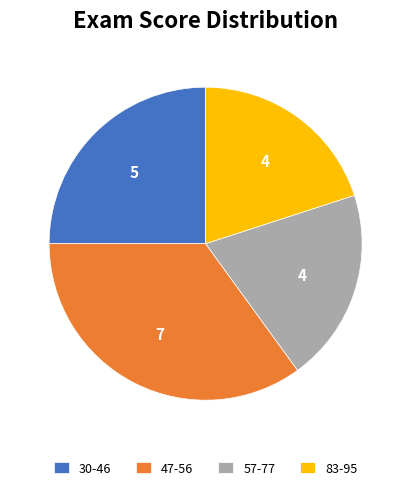

How many slices are in this pie chart?

4